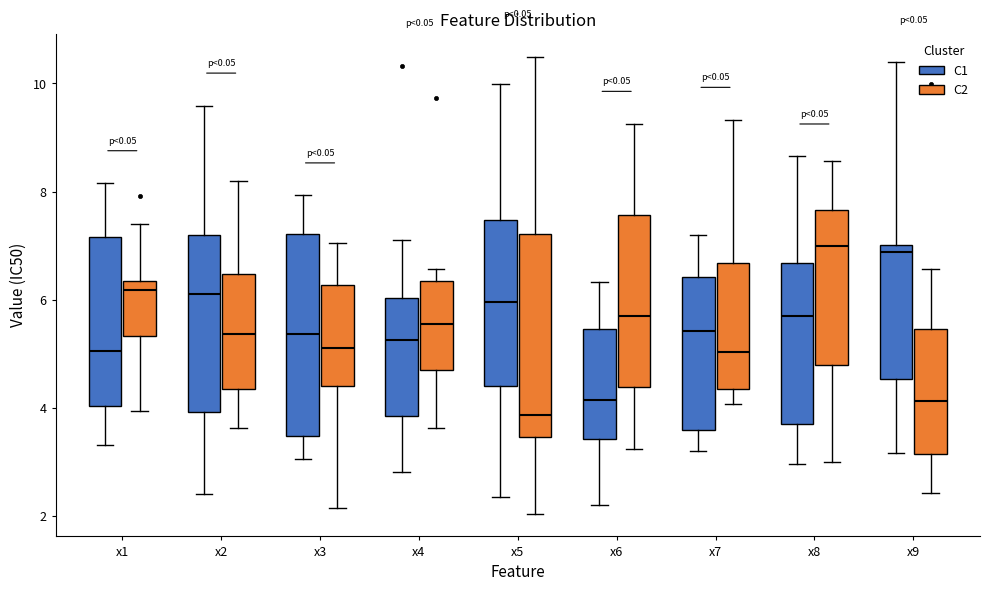

Reading left to right, read every box against the y-axis: the position of its median line, the range the box covers, and the ends of its whiskers. The values are not printed on the chart, so give them approximately, as read against the axis.

x1 (C1): median 5.0, box 4.0 to 7.2, whiskers 3.4 to 8.2
x1 (C2): median 6.2, box 5.4 to 6.4, whiskers 4.0 to 7.4
x2 (C1): median 6.2, box 4.0 to 7.2, whiskers 2.4 to 9.6
x2 (C2): median 5.4, box 4.4 to 6.4, whiskers 3.6 to 8.2
x3 (C1): median 5.4, box 3.4 to 7.2, whiskers 3.0 to 8.0
x3 (C2): median 5.2, box 4.4 to 6.2, whiskers 2.2 to 7.0
x4 (C1): median 5.2, box 3.8 to 6.0, whiskers 2.8 to 7.0
x4 (C2): median 5.6, box 4.8 to 6.4, whiskers 3.6 to 6.6
x5 (C1): median 6.0, box 4.4 to 7.4, whiskers 2.4 to 10.0
x5 (C2): median 3.8, box 3.4 to 7.2, whiskers 2.0 to 10.4
x6 (C1): median 4.2, box 3.4 to 5.4, whiskers 2.2 to 6.4
x6 (C2): median 5.8, box 4.4 to 7.6, whiskers 3.2 to 9.2
x7 (C1): median 5.4, box 3.6 to 6.4, whiskers 3.2 to 7.2
x7 (C2): median 5.0, box 4.4 to 6.6, whiskers 4.0 to 9.4
x8 (C1): median 5.6, box 3.6 to 6.6, whiskers 3.0 to 8.6
x8 (C2): median 7.0, box 4.8 to 7.6, whiskers 3.0 to 8.6
x9 (C1): median 6.8, box 4.6 to 7.0, whiskers 3.2 to 10.4
x9 (C2): median 4.2, box 3.2 to 5.4, whiskers 2.4 to 6.6